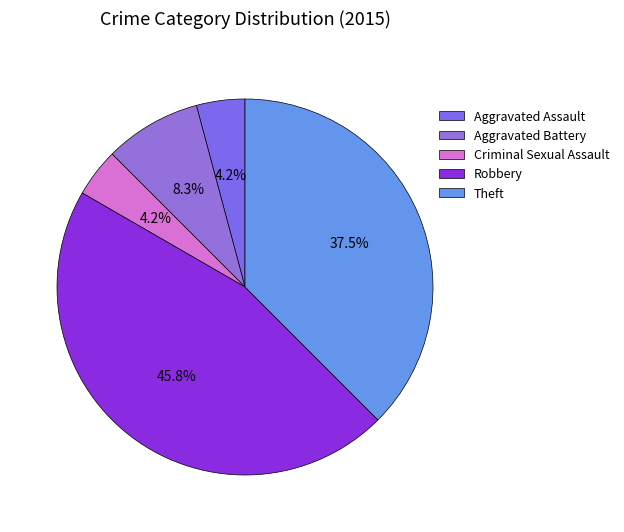

Is Robbery the majority of the pie?

No